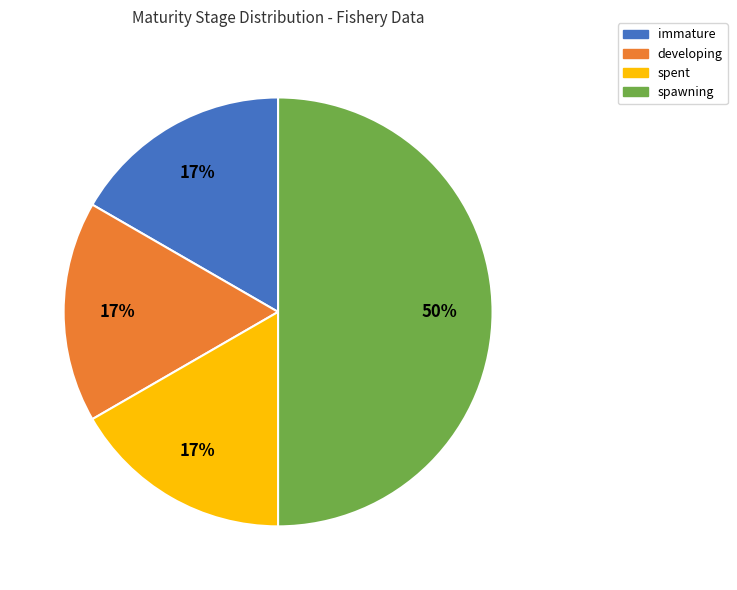

The immature slice represents 31% of the pie. True or false?

False